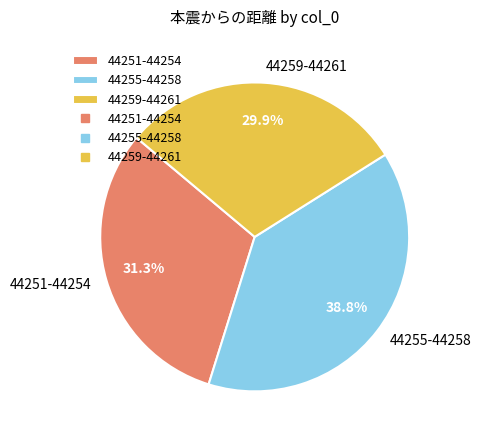

Rank the categories by value from highest to lowest.

44255-44258, 44251-44254, 44259-44261